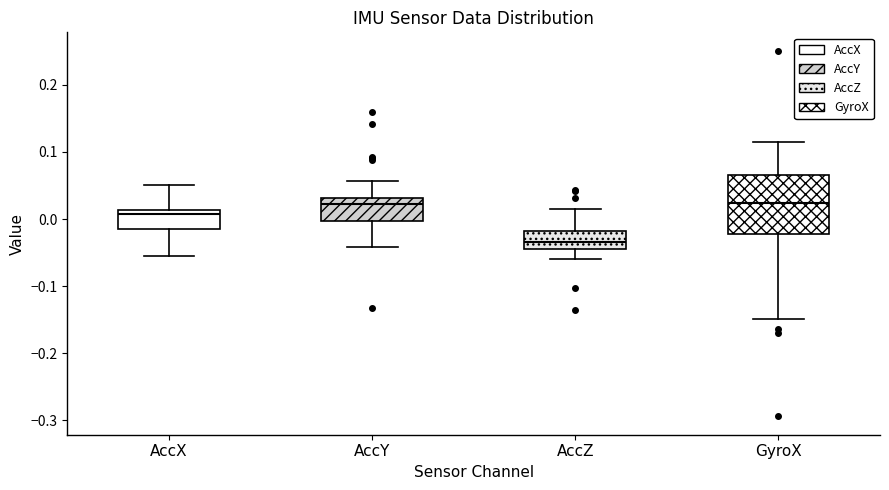

Where does the median line of the box for AccY sit on the y-axis? The values are not printed on the chart, so give them approximately, as read against the axis.

0.02